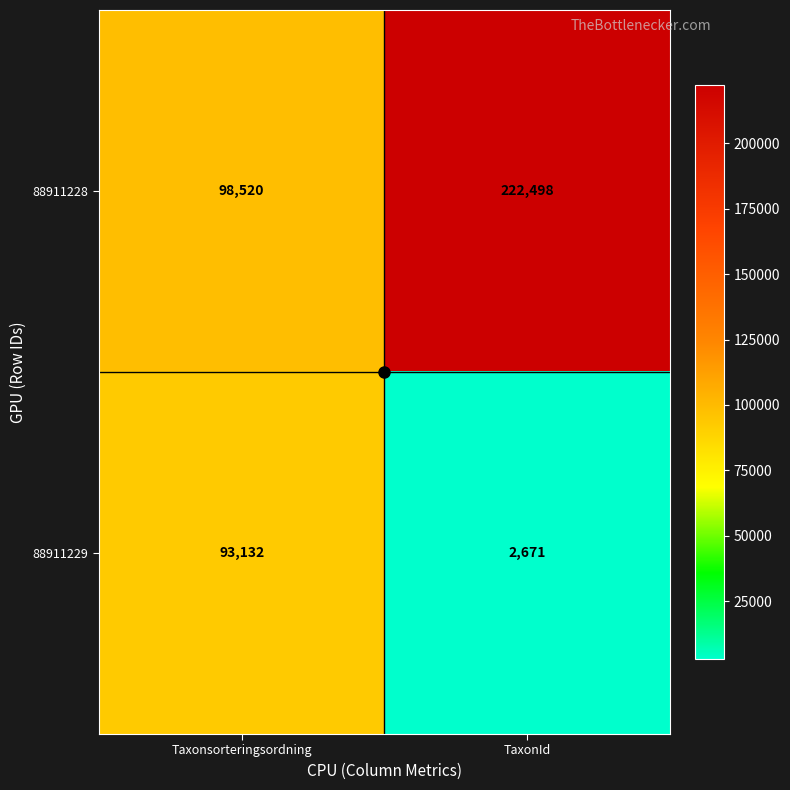

At which label does 88911229 reach its minimum?

TaxonId